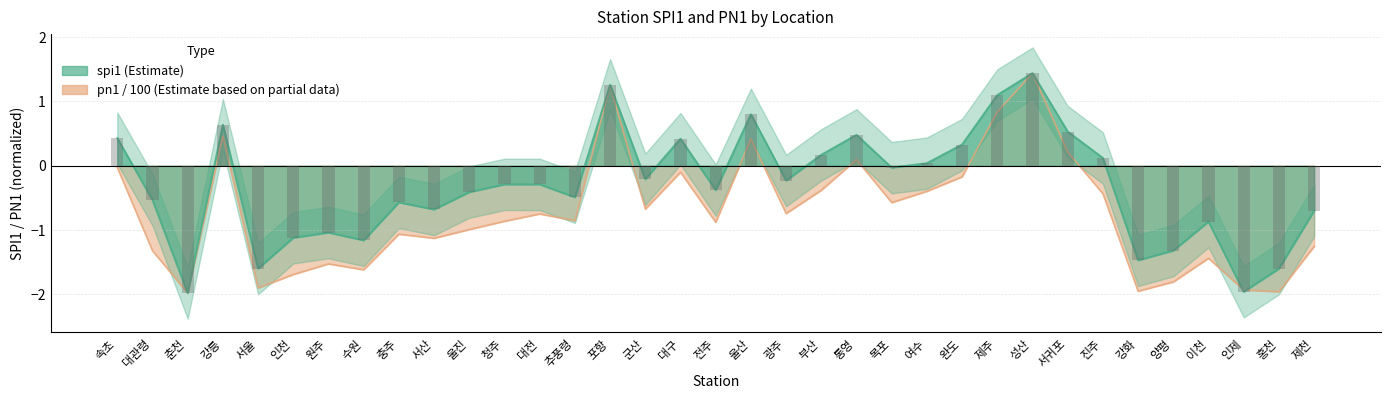

Does the chart contain any negative values?

Yes